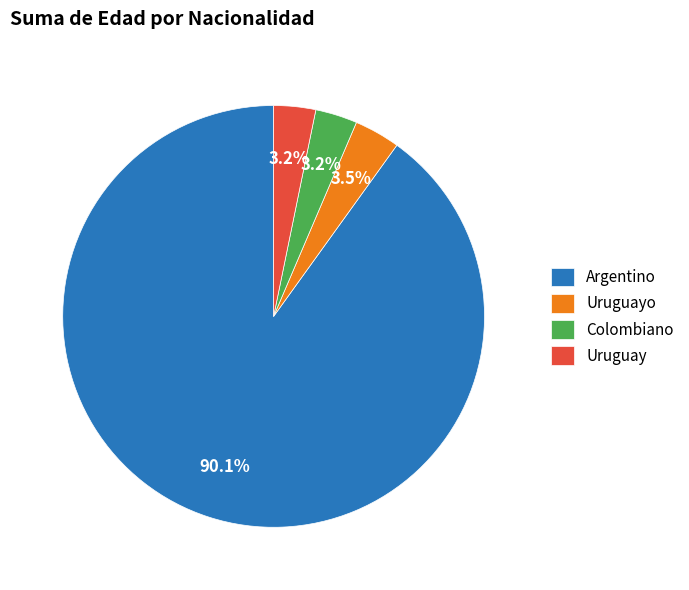

To the nearest percent, what is the combined percentage of Uruguayo and Argentino?

93%